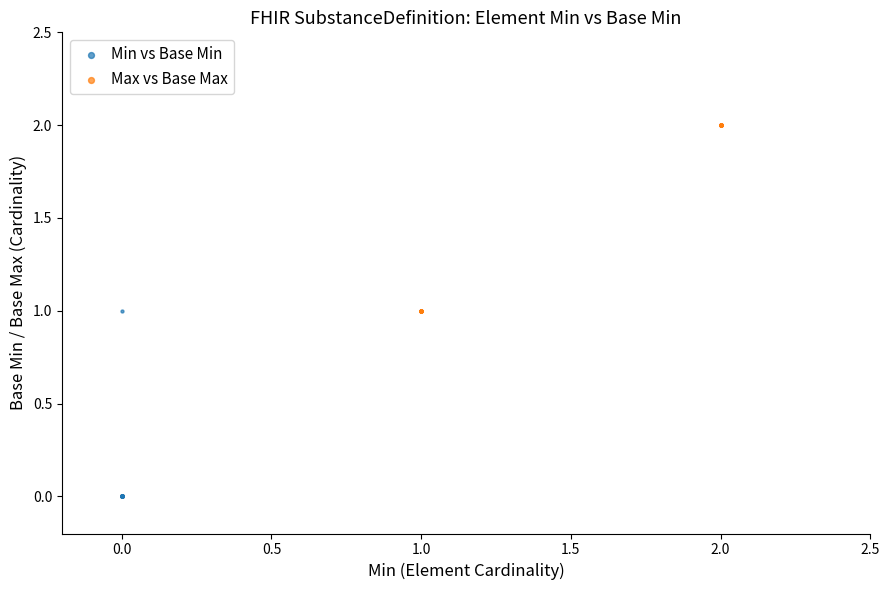

Which series contains the highest Y value?

Max vs Base Max